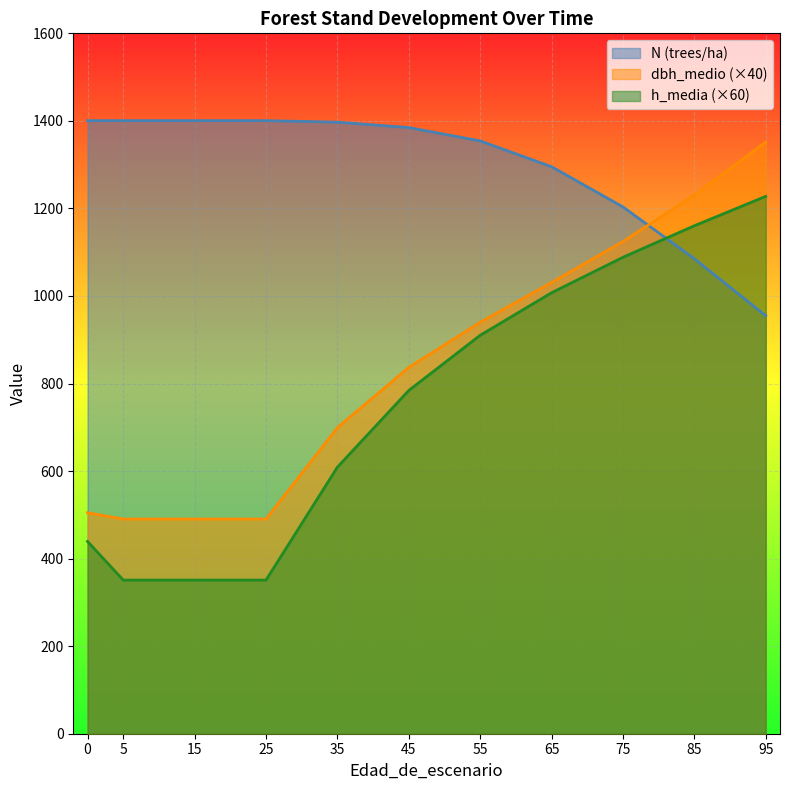

At 10, list the series in order from smallest to largest.

h_media, dbh_medio, N (trees/ha)